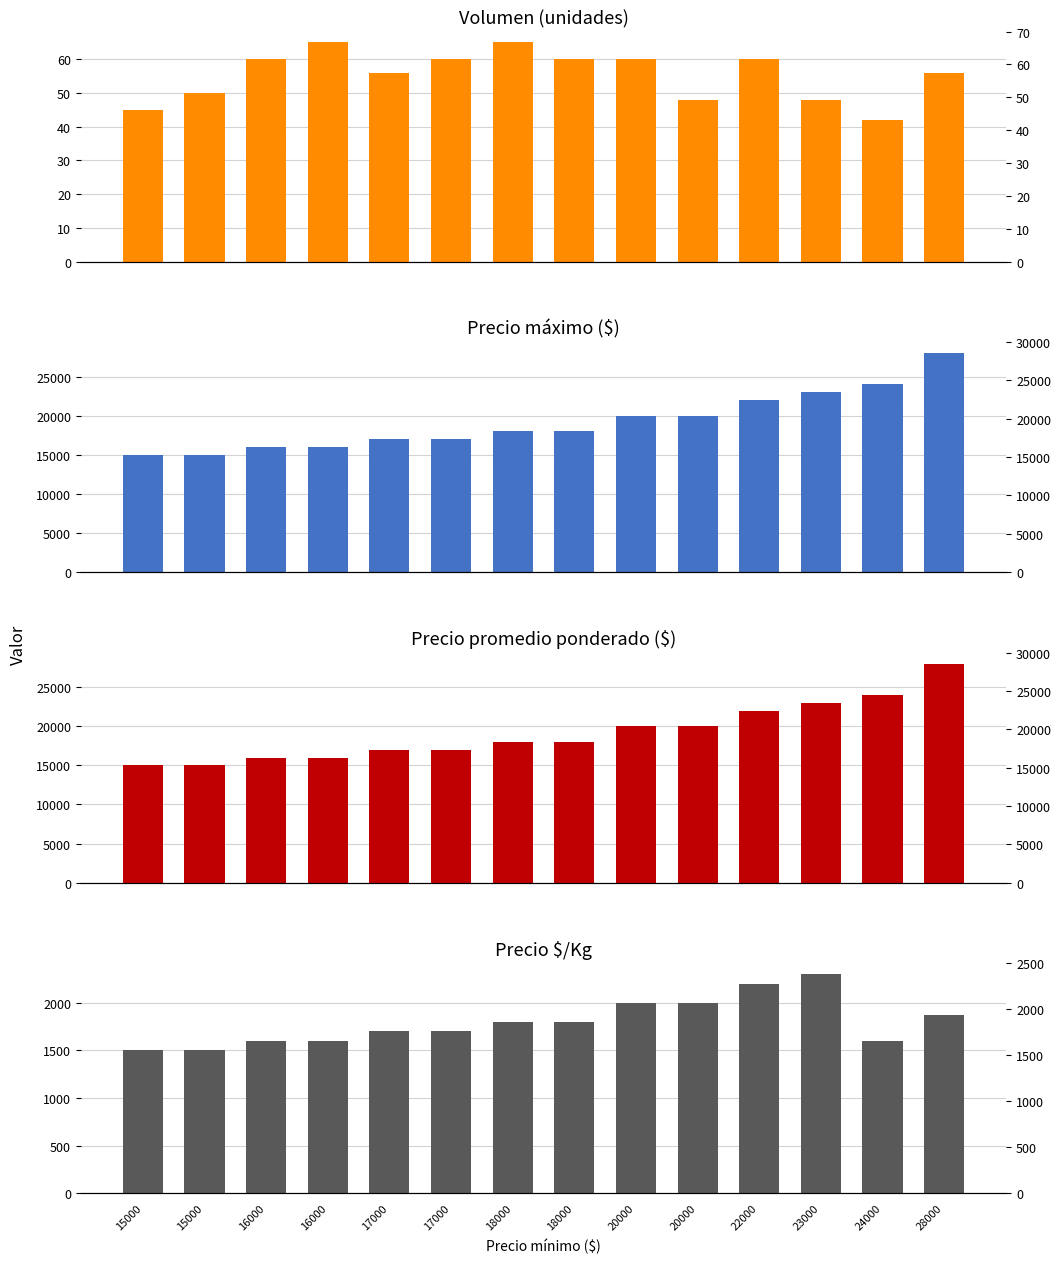

How many bars are there in each group?

4